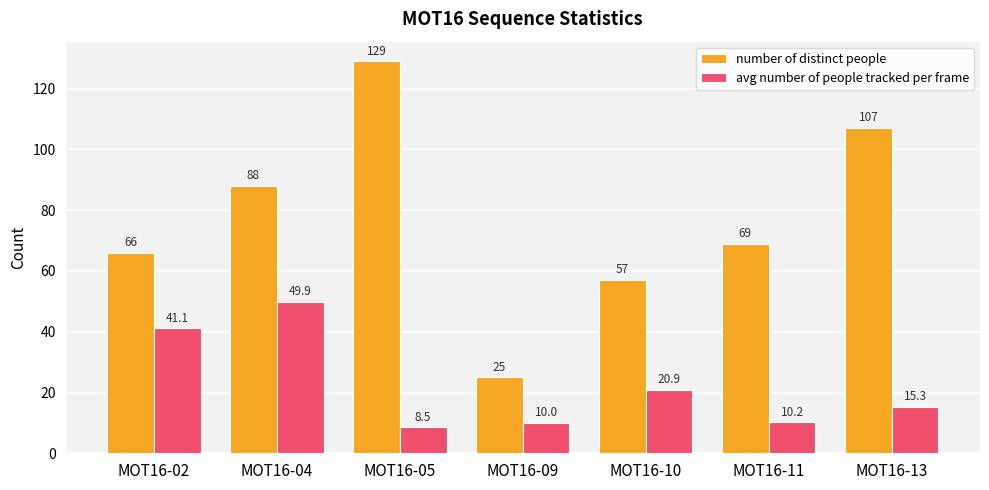

The value of avg number of people tracked per frame at MOT16-05 is 2.4. True or false?

False